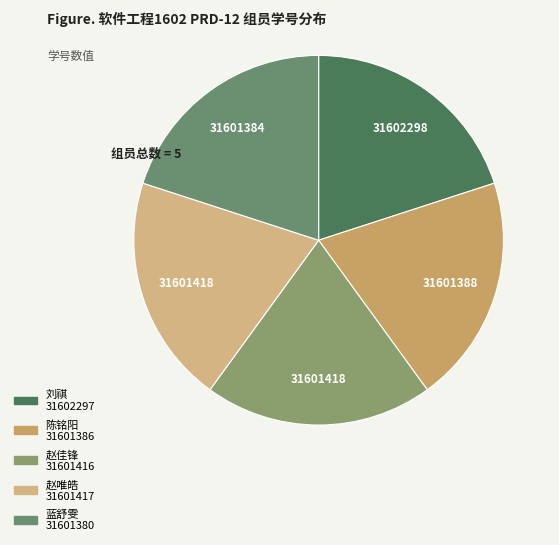

What is the smallest slice in the pie chart?

蓝舒雯